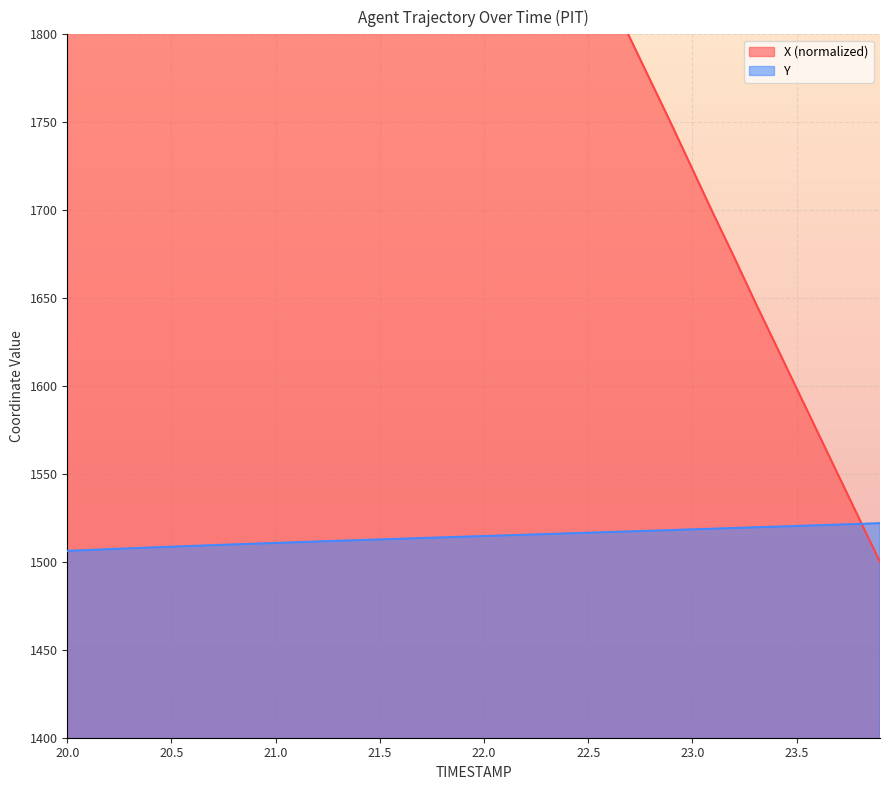

What is the difference between the maximum and minimum values in the Y series?

15.7